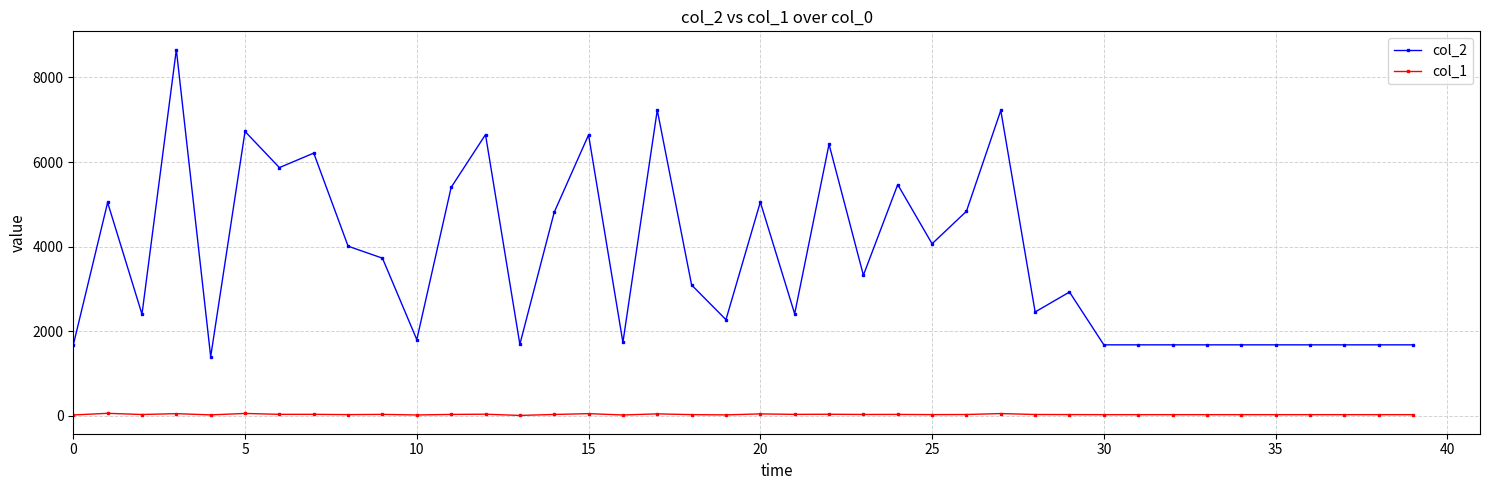

True or false: col_1 has more than 1 interior local peaks.

True